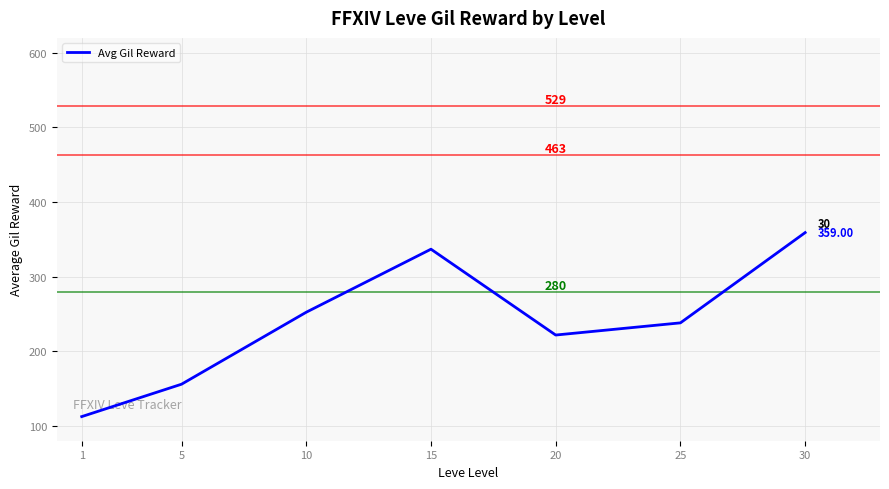

At which category does the data reach its first local valley?

20